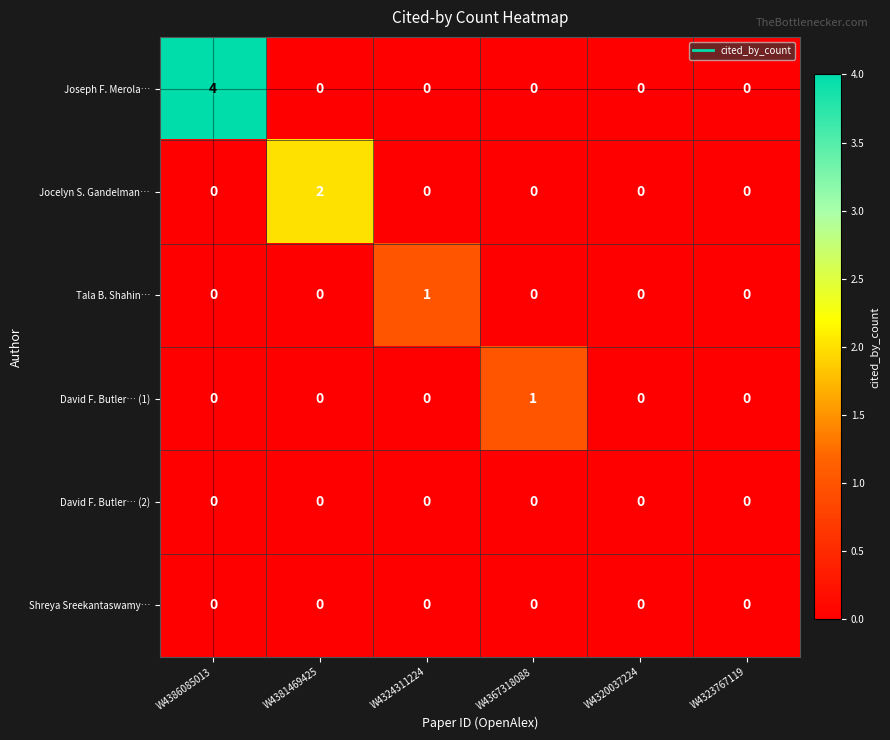

At which category does the chart reach its peak across all series?

W4386085013